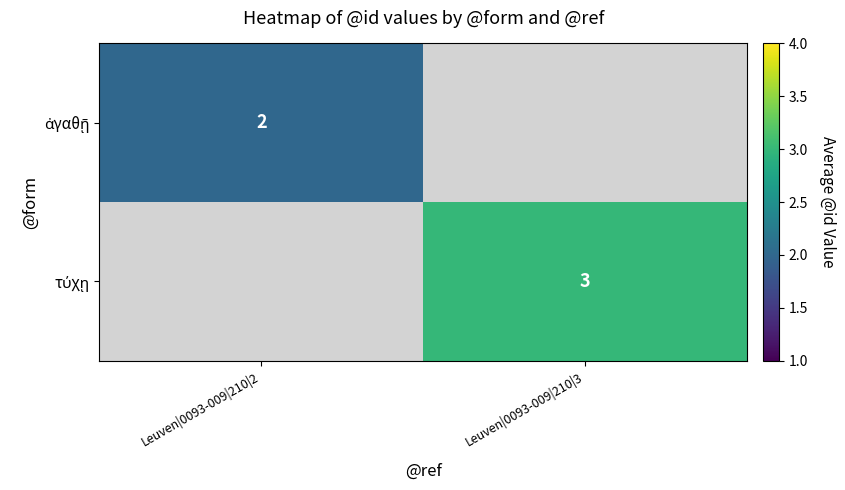

Rank the series by their average value, from lowest to highest.

ἀγαθῇ, τύχῃ